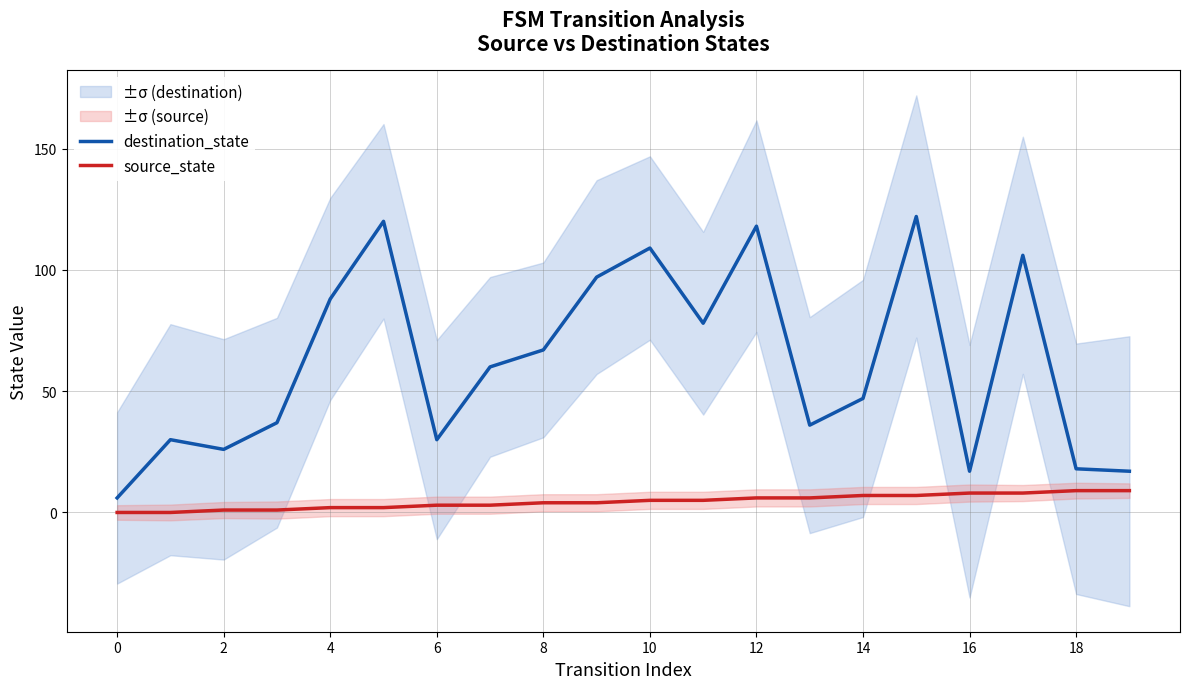

At how many categories does at least one series exceed 55?

10